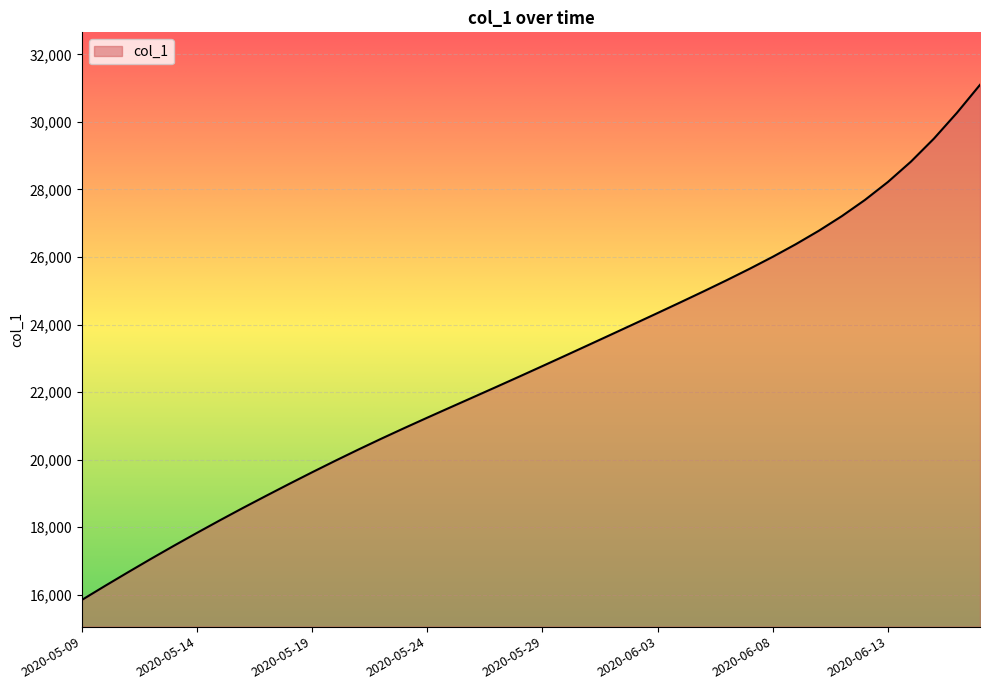

What is the minimum value shown in the chart?

15842.6